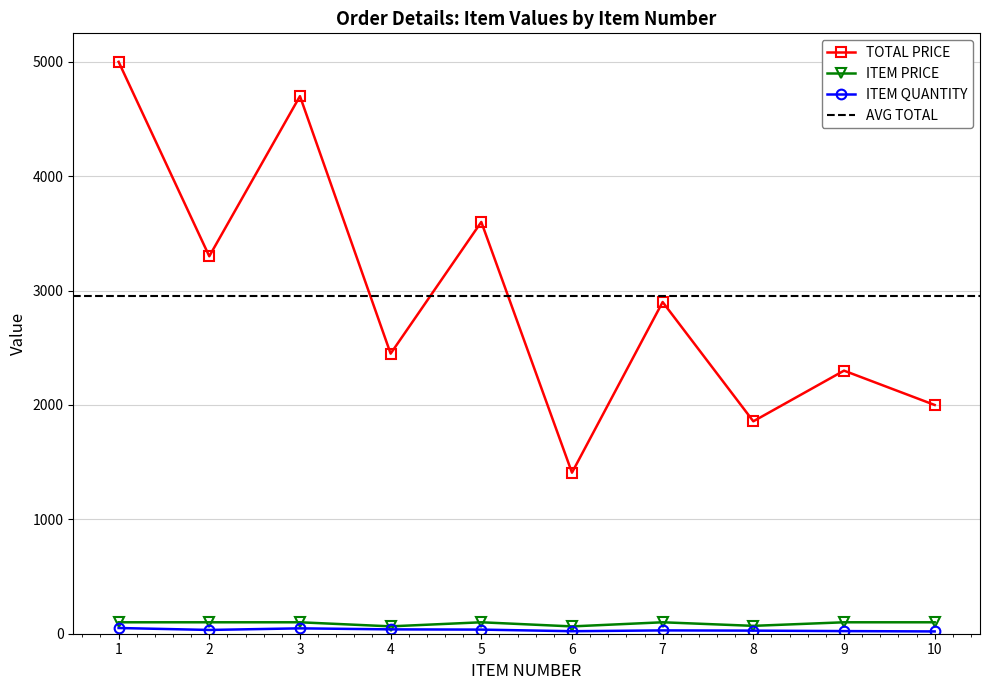

At how many categories does at least one series exceed 1814?

9